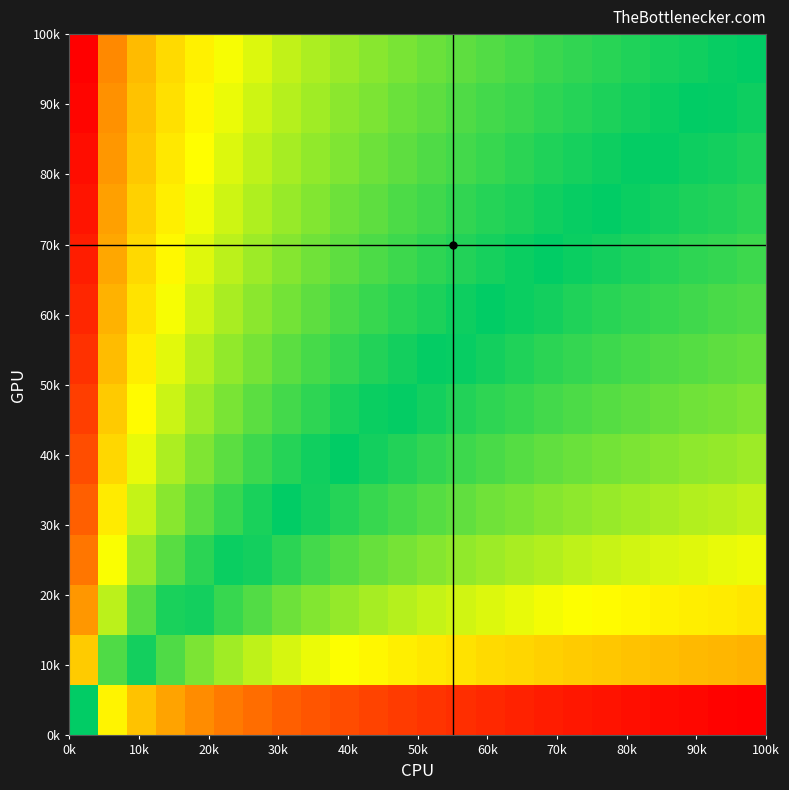

How many distinct data groups are displayed?

14